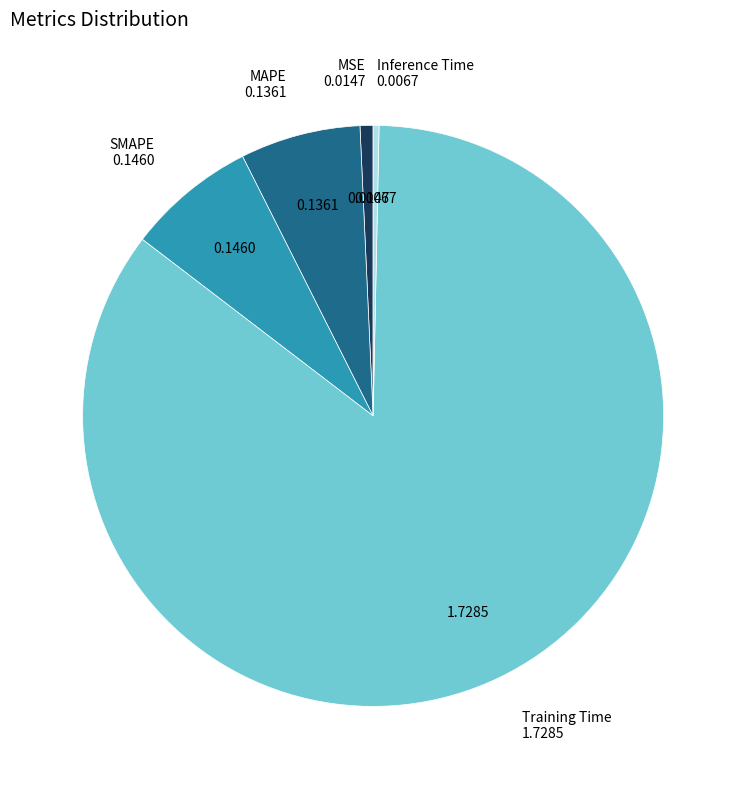

Combined, do SMAPE and Inference Time account for over 50%?

No